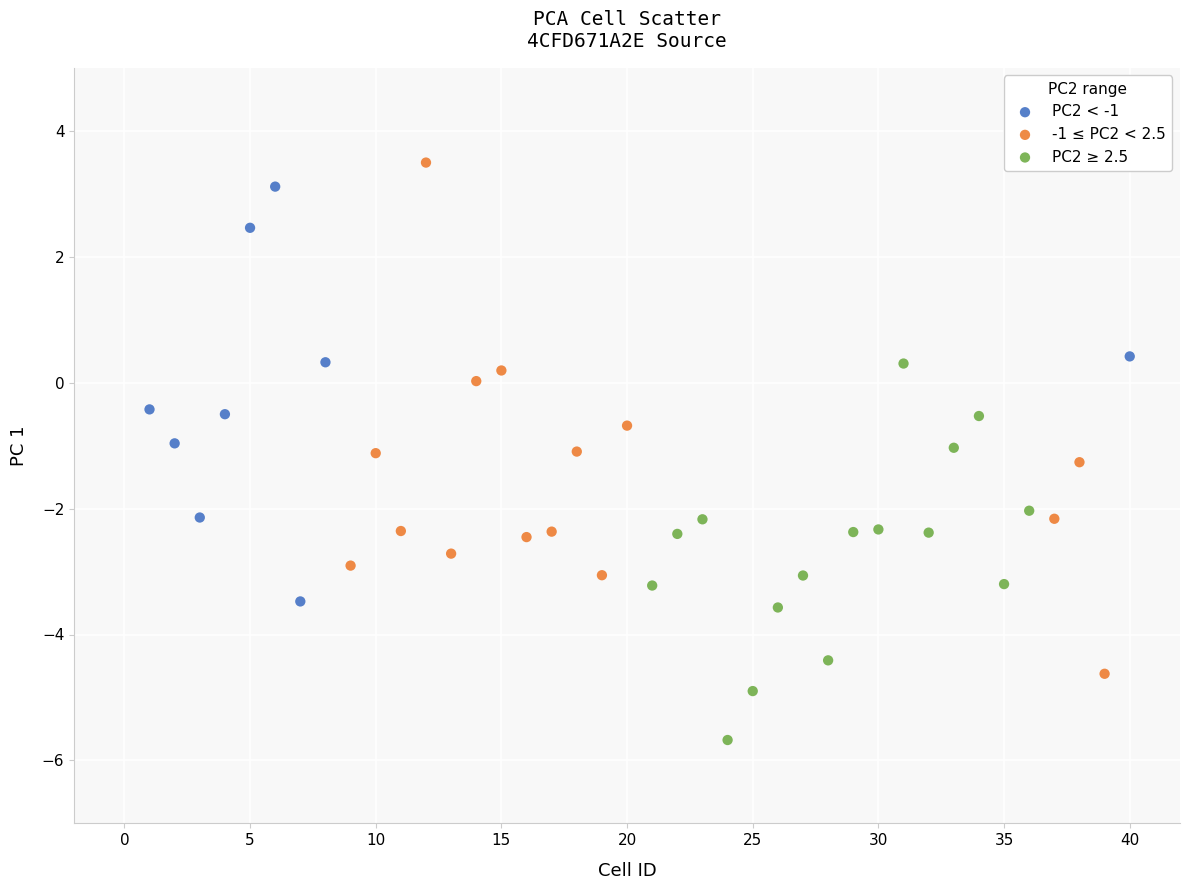

Which series has the widest spread of Y values?

-1 ≤ PC2 < 2.5